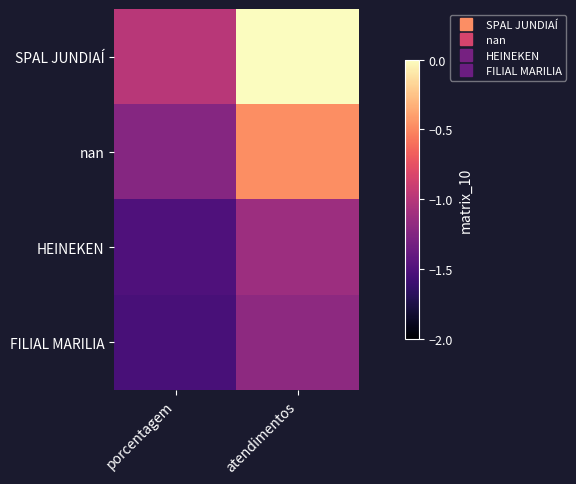

Between porcentagem and atendimentos, which series saw the biggest shift?

SPAL JUNDIAÍ